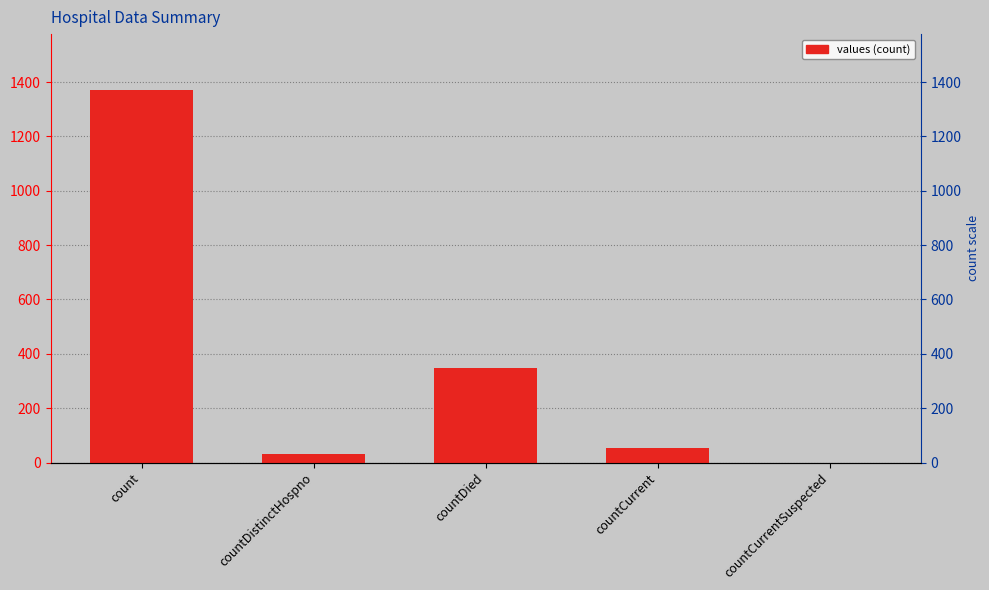

How many series are shown in this chart?

1